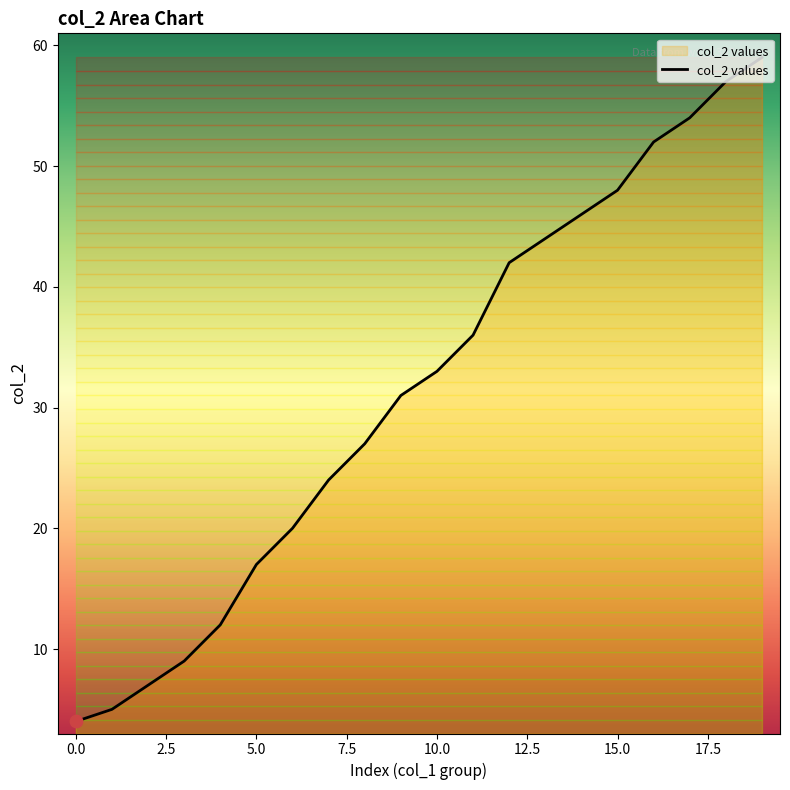

What is the greatest value displayed?

59